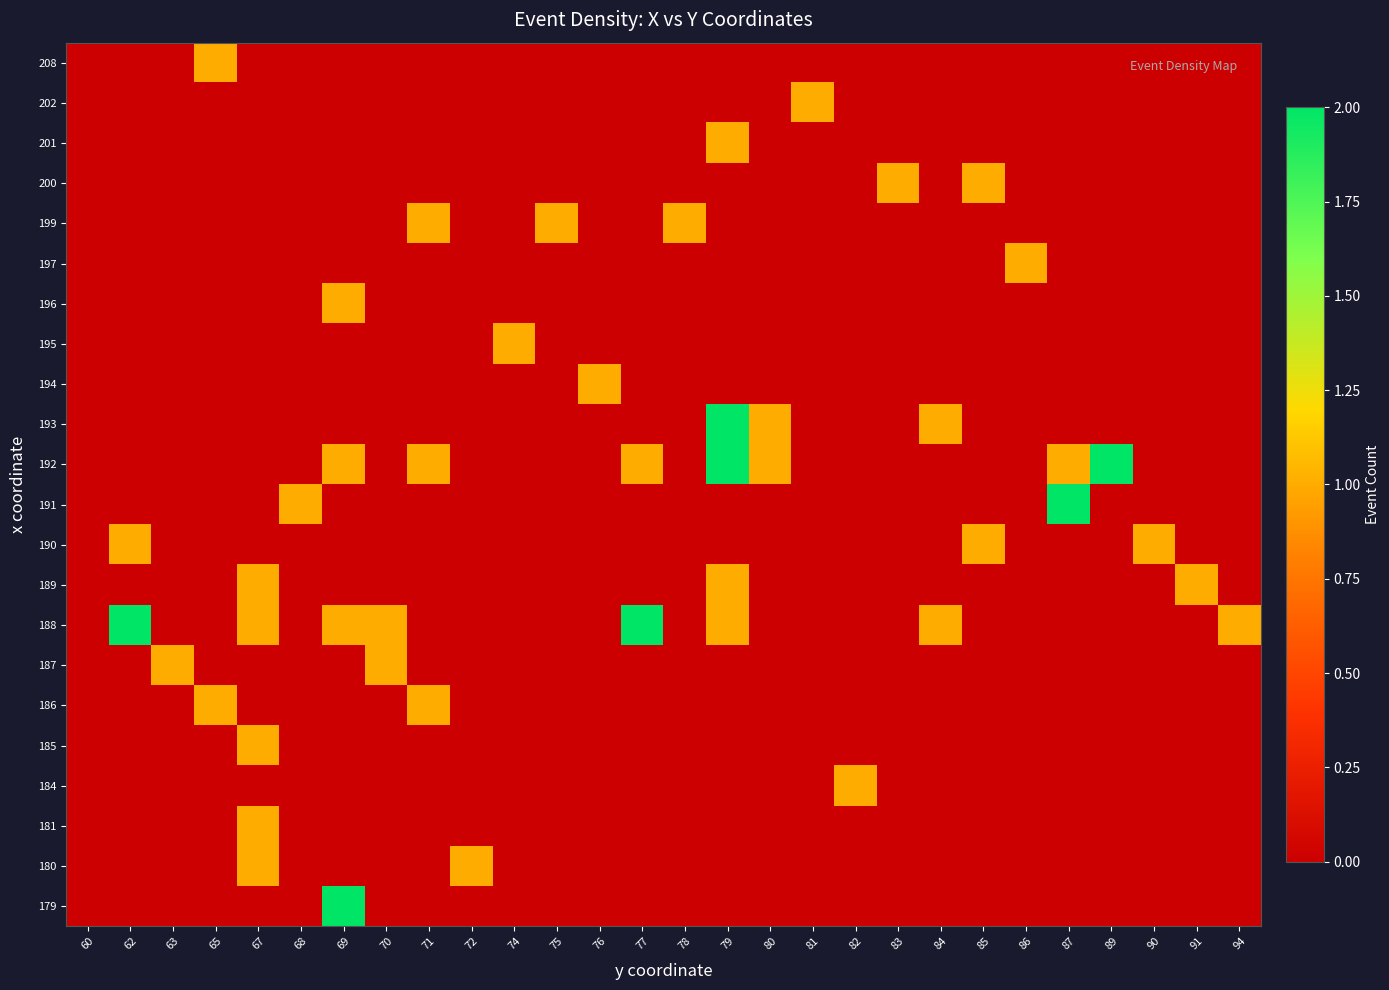

List the series in order of their peak value, lowest first.

180, 181, 184, 185, 186, 187, 189, 190, 194, 195, 196, 197, 199, 200, 201, 202, 208, 179, 188, 191, 192, 193